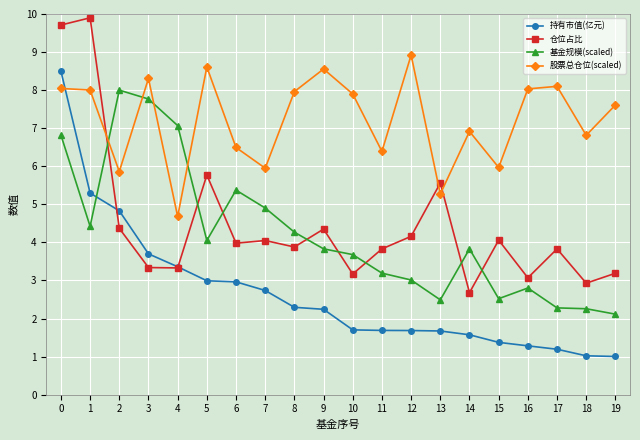

Is it true that 持有市值(亿元) equals 5.3 at 1?

True